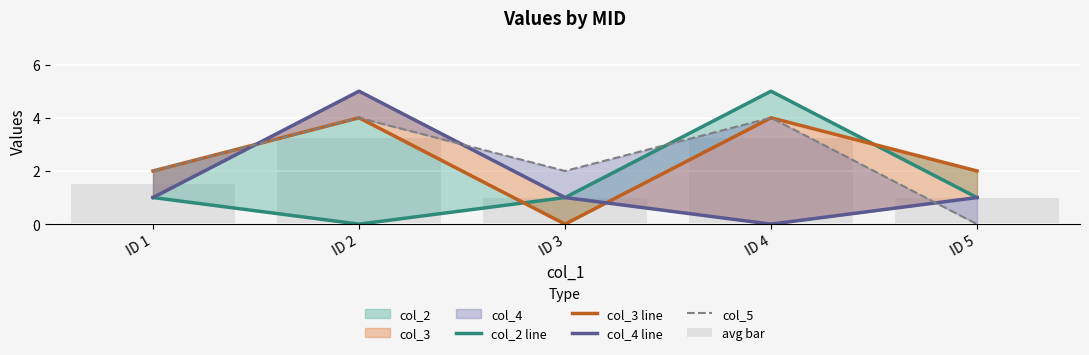

What is the greatest value displayed?

5.0